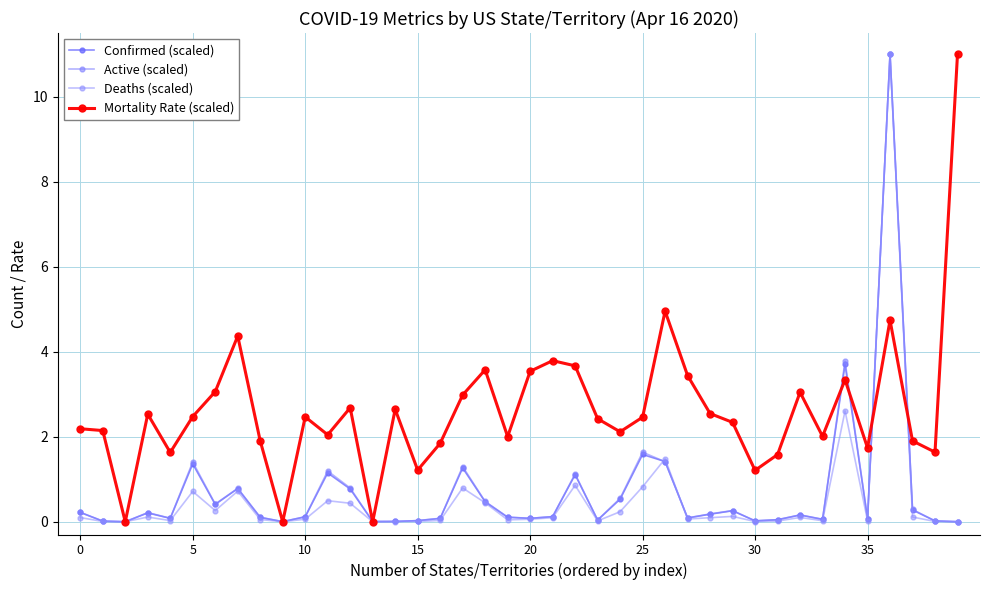

Which series has the largest total across all categories?

Mortality Rate (scaled)